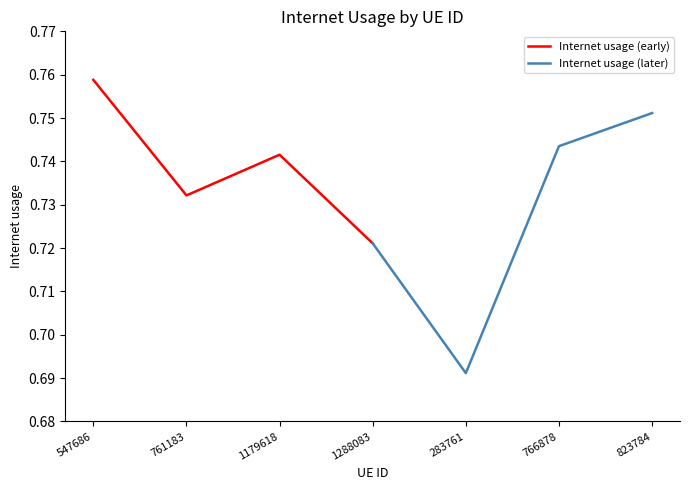

Where is the first local minimum for Internet usage (early)?

761183